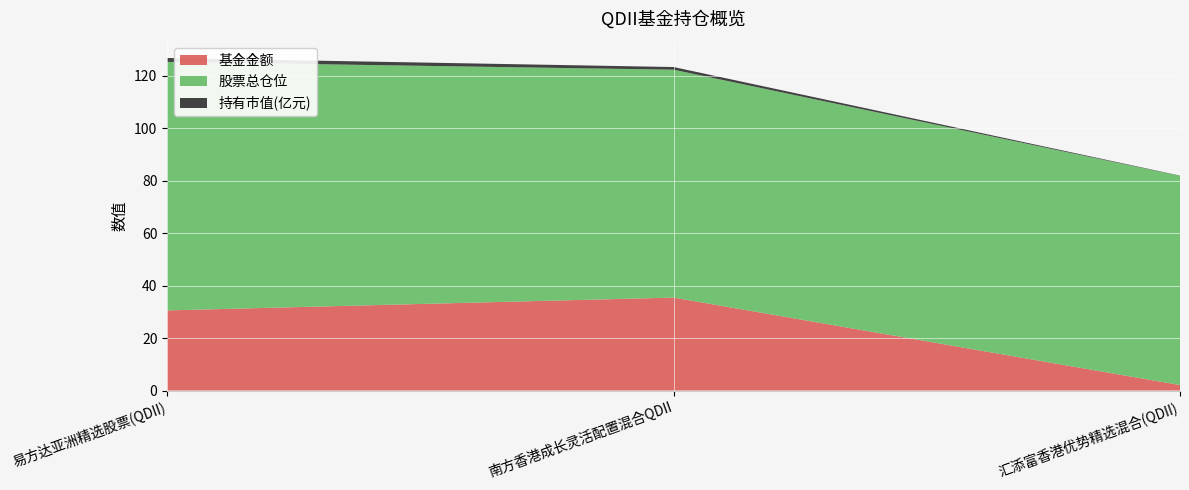

Reading left to right, list all the values displayed in this chart.

基金金额: 易方达亚洲精选股票(QDII)=30.5	南方香港成长灵活配置混合QDII=35.4	汇添富香港优势精选混合(QDII)=2.1
股票总仓位: 易方达亚洲精选股票(QDII)=94.8	南方香港成长灵活配置混合QDII=86.9	汇添富香港优势精选混合(QDII)=79.8
持有市值(亿元): 易方达亚洲精选股票(QDII)=1.5	南方香港成长灵活配置混合QDII=1.0	汇添富香港优势精选混合(QDII)=0.1